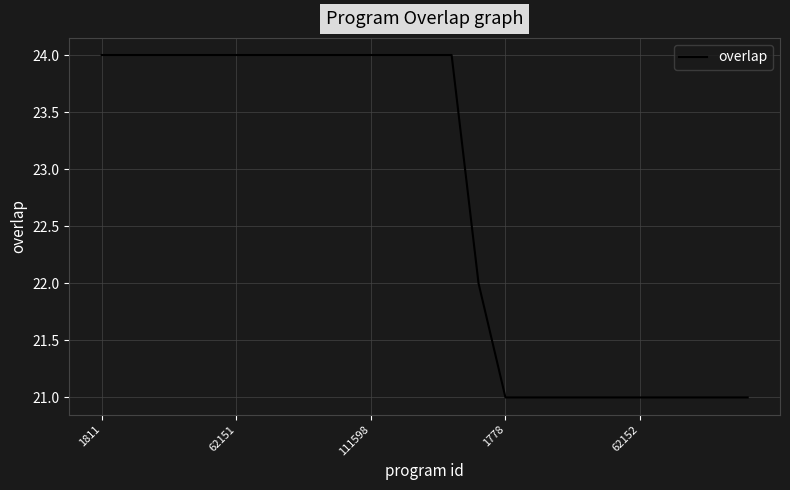

What is the smallest value displayed?

21